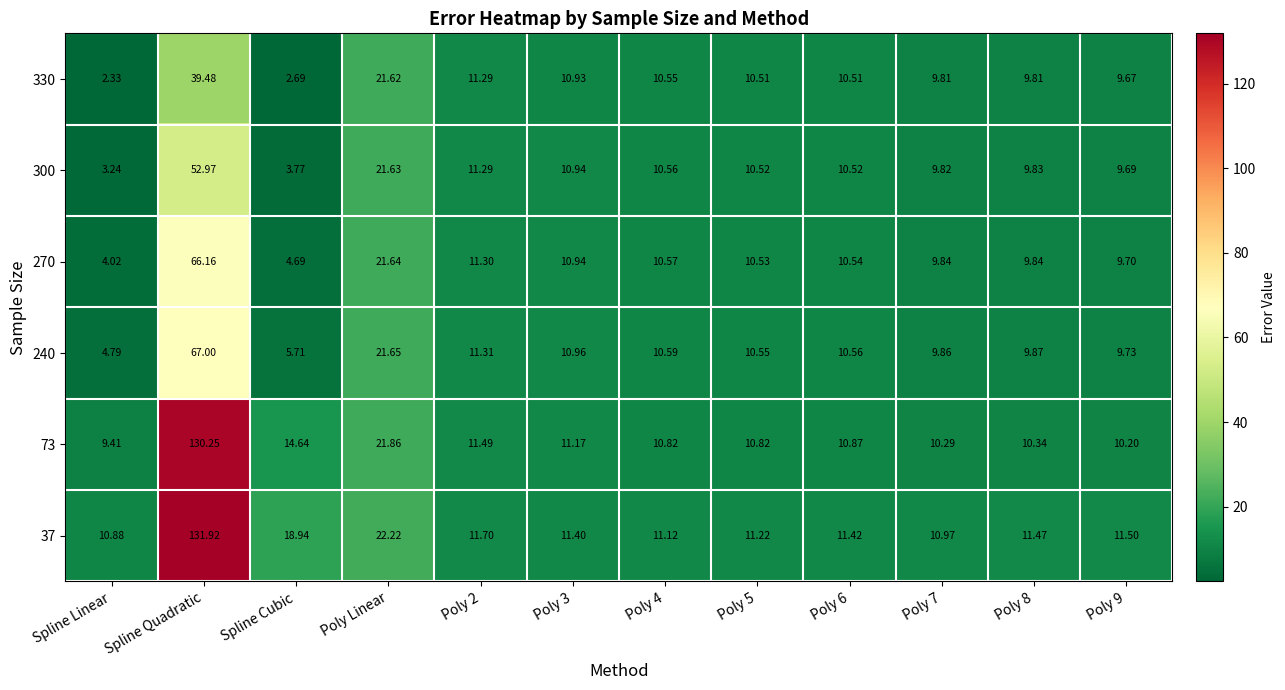

At how many categories does at least one series exceed 16?

3